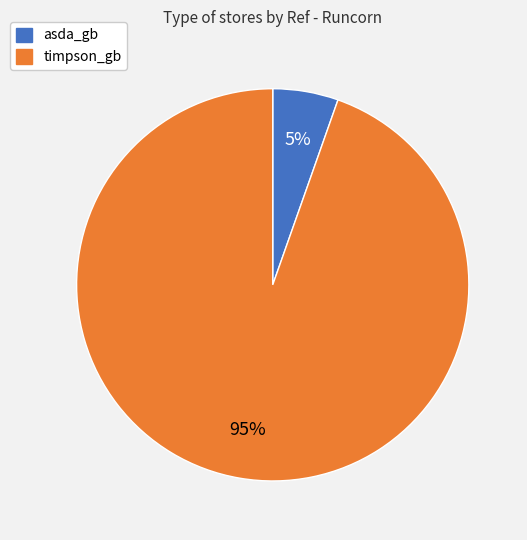

To the nearest percent, what is the average slice percentage?

50%